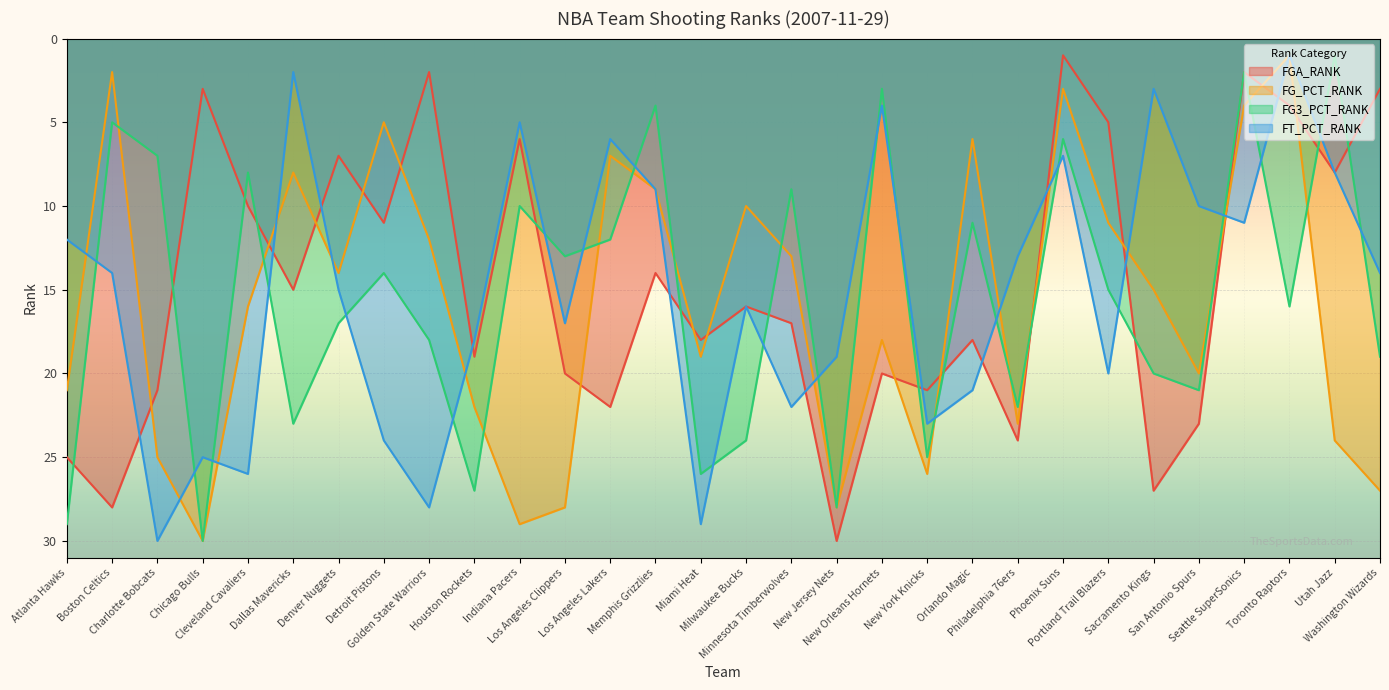

At which label does FT_PCT_RANK first exceed 14?

Charlotte Bobcats